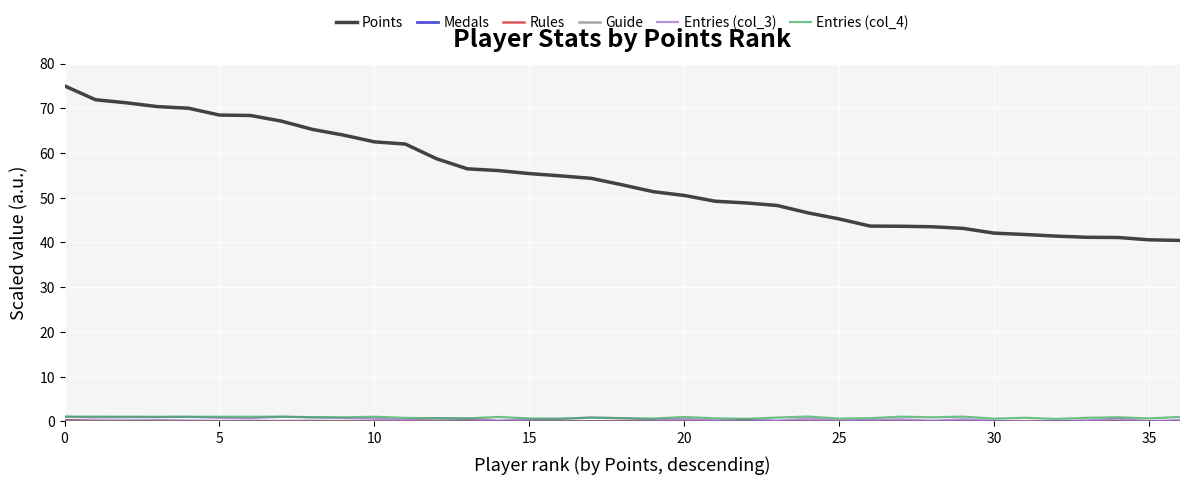

True or false: Entries (col_3) and Points intersect in this chart.

False